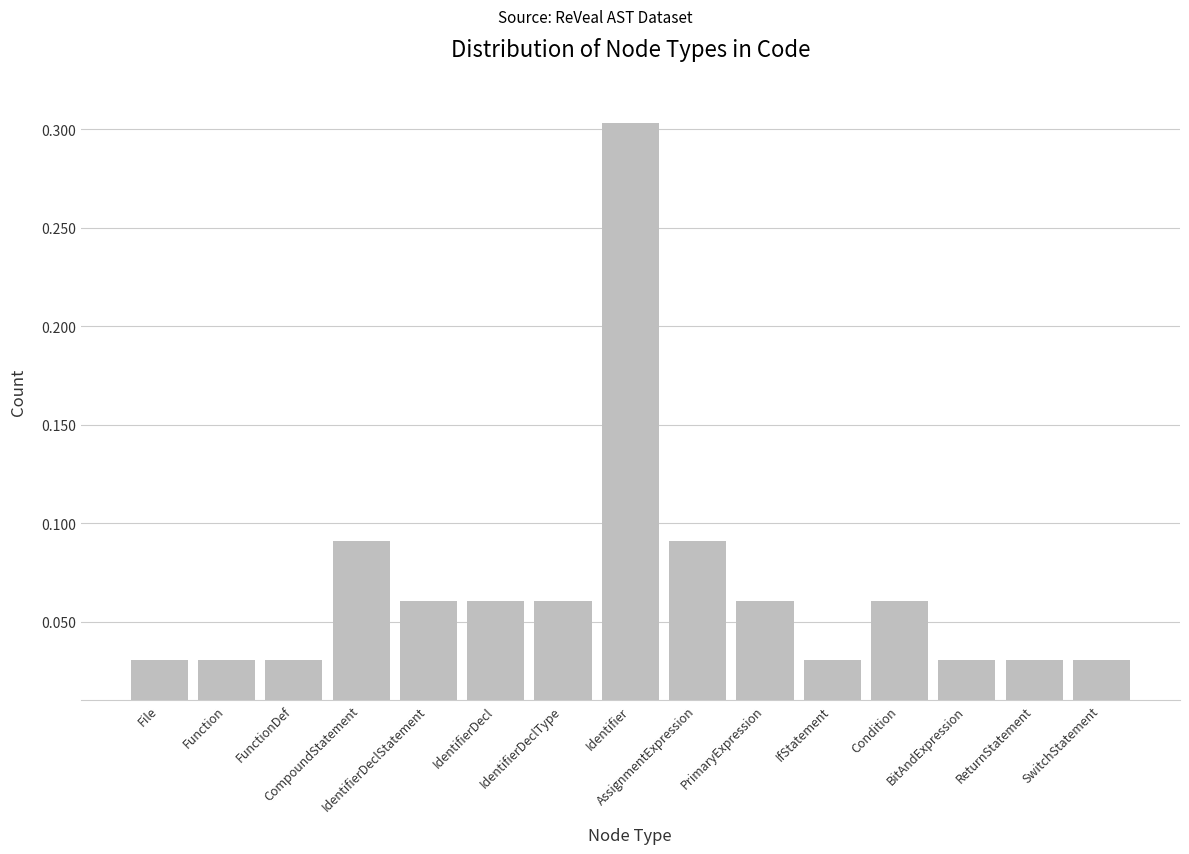

What is the maximum value shown in the chart?

0.3